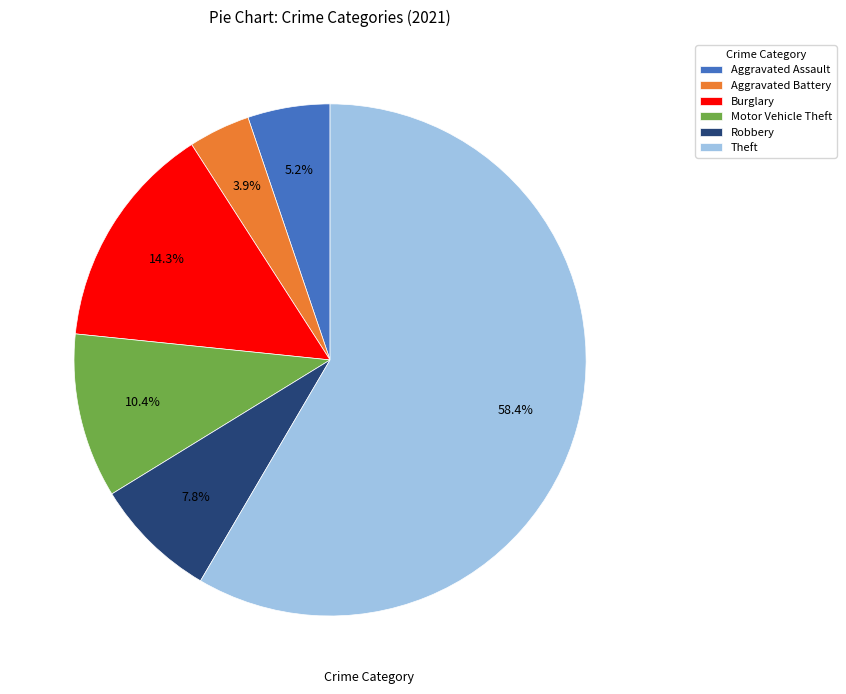

To the nearest percent, what percentage of the pie is Robbery?

8%